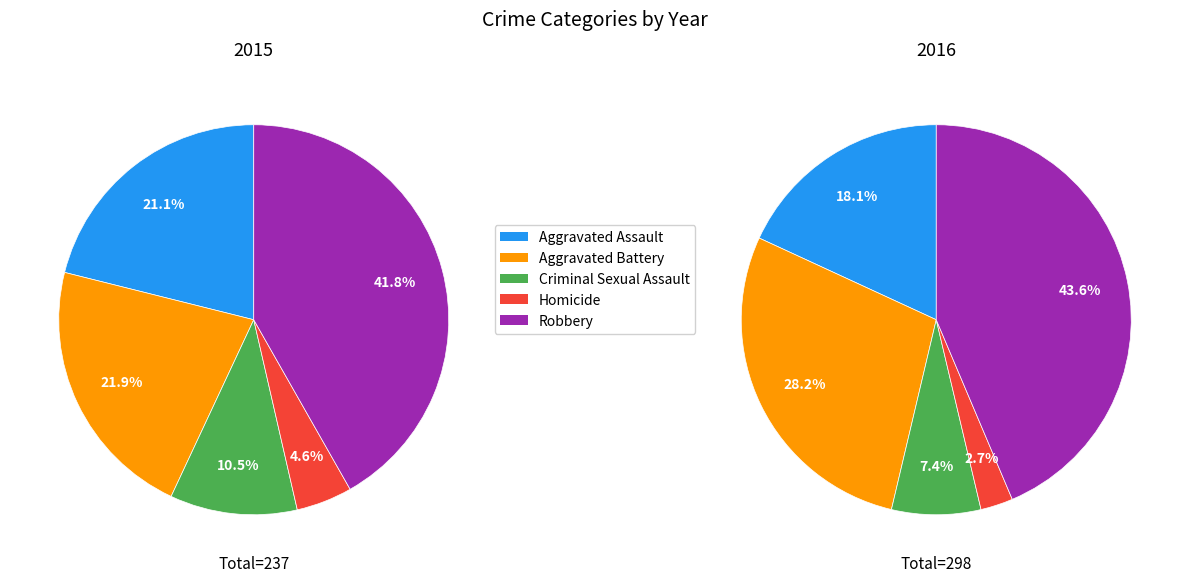

To the nearest percent, what portion does Aggravated Battery represent?

22%